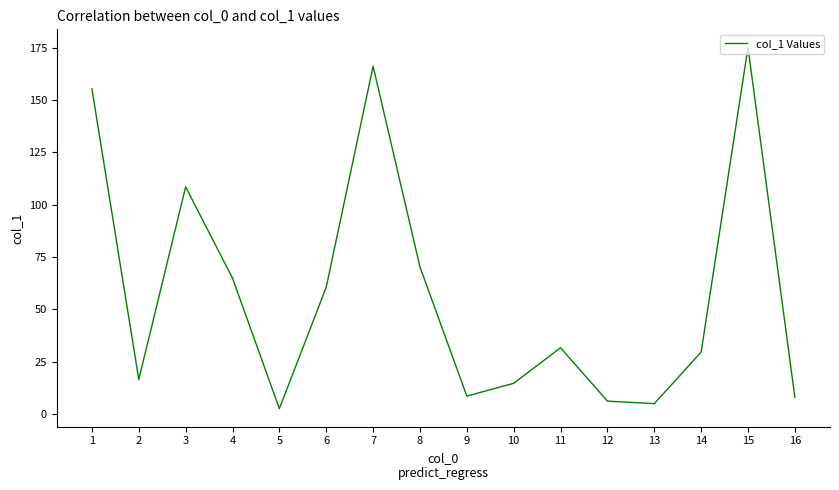

Count the number of data series in this chart.

1